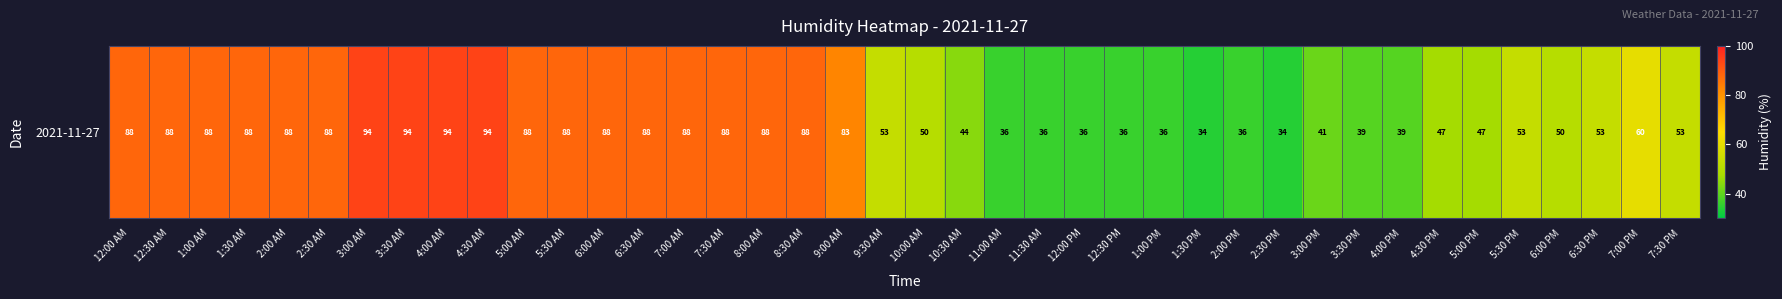

How many data points are less than 60?

20